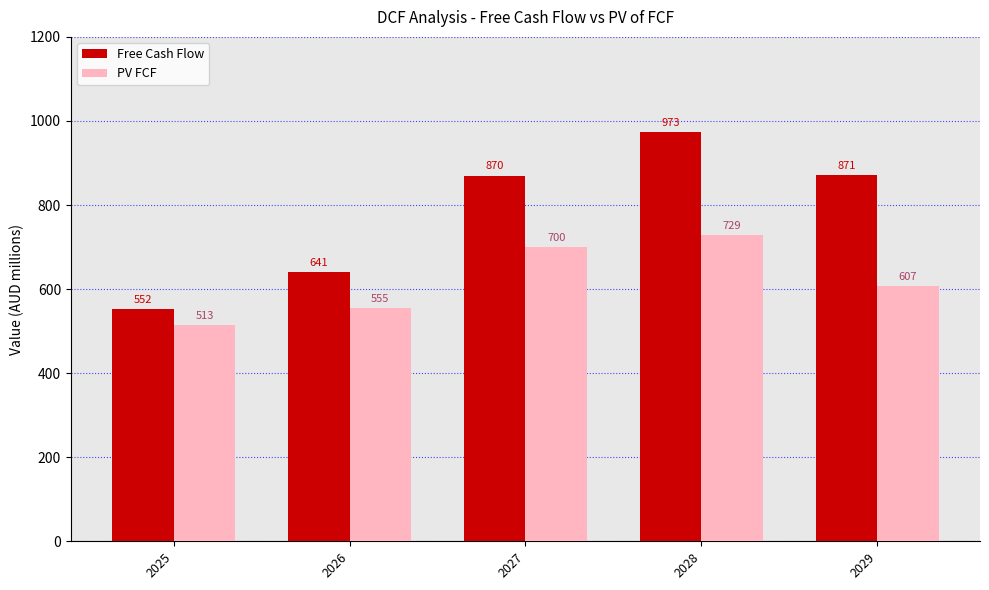

What is the sum of the Free Cash Flow values at 2025 and 2026?

1193.0